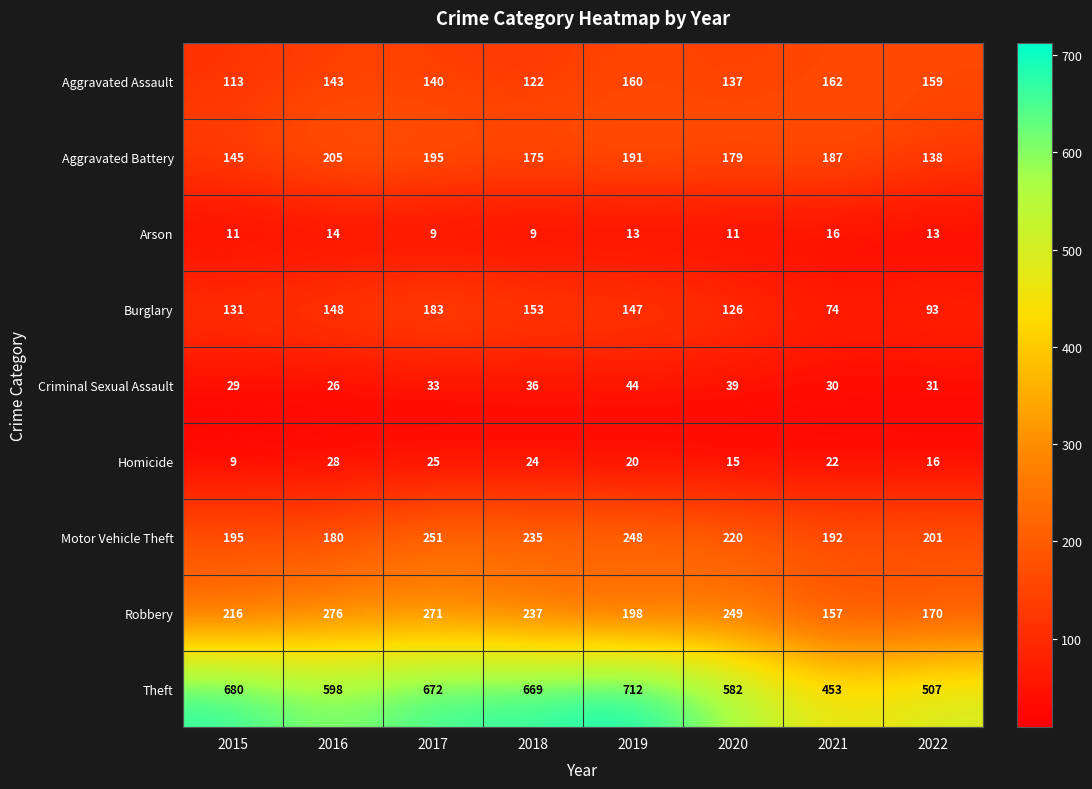

What is the sum of all Homicide values?

159